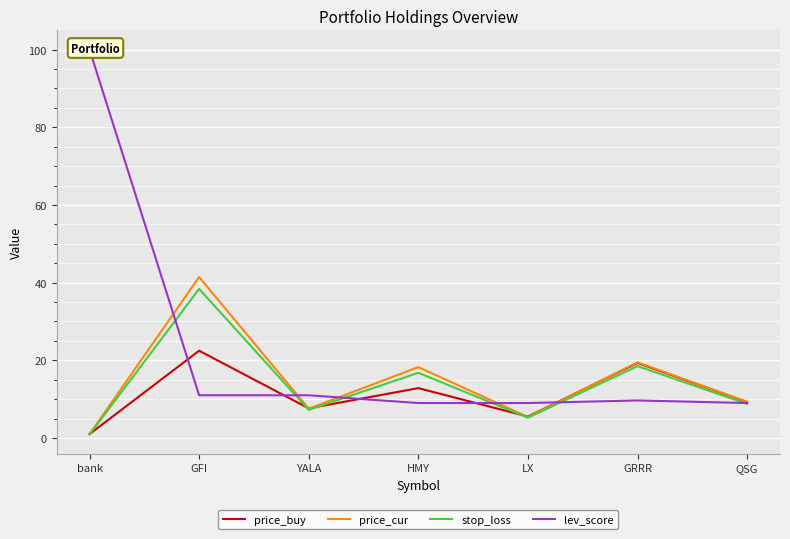

True or false: price_cur has a value of 12.2 at QSG.

False